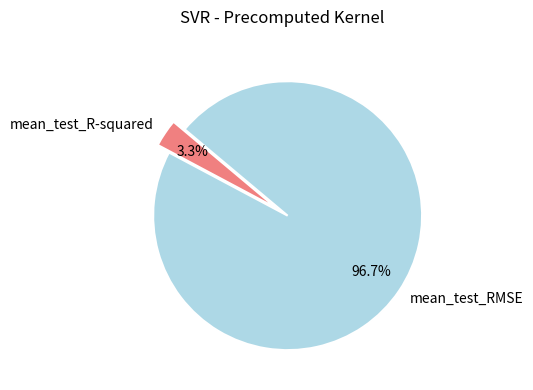

Is there a majority slice in this chart?

Yes